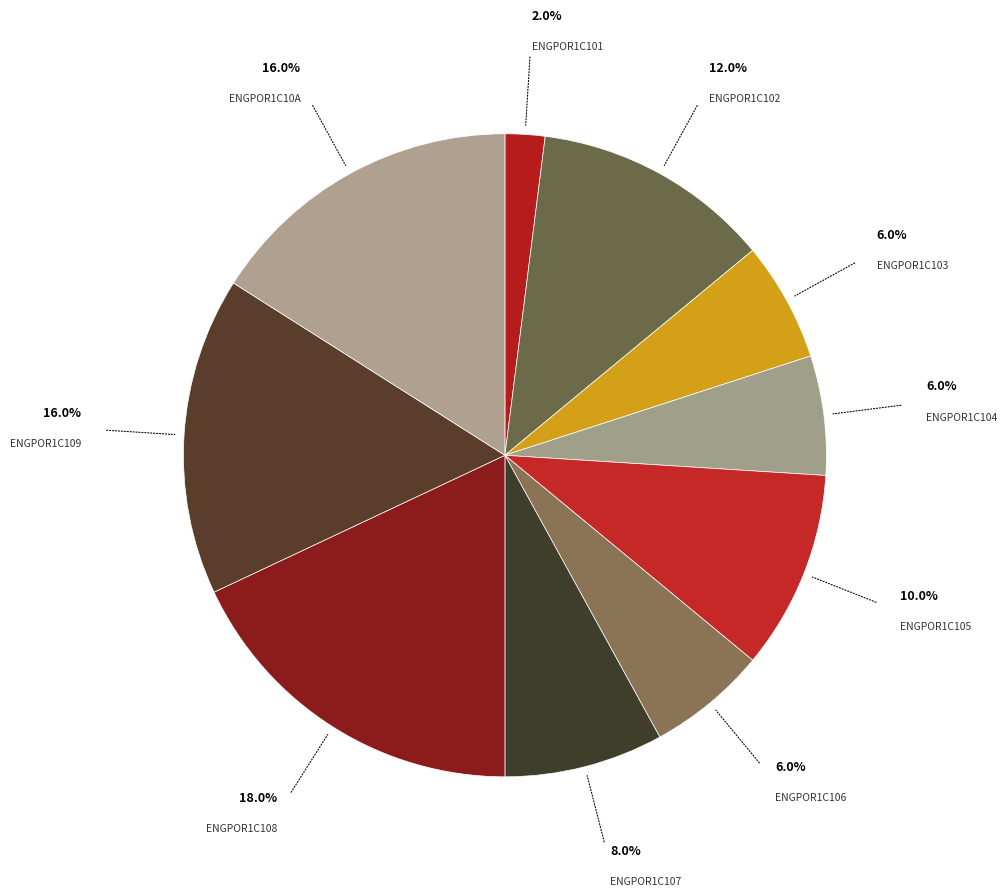

Count the number of slices in the pie.

10